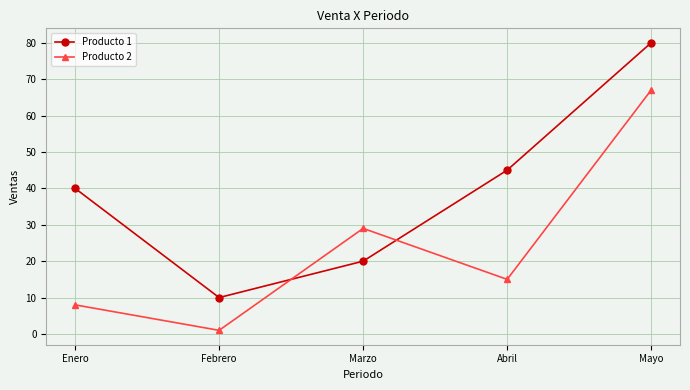

What is the label of the 5th point from the left?

Mayo